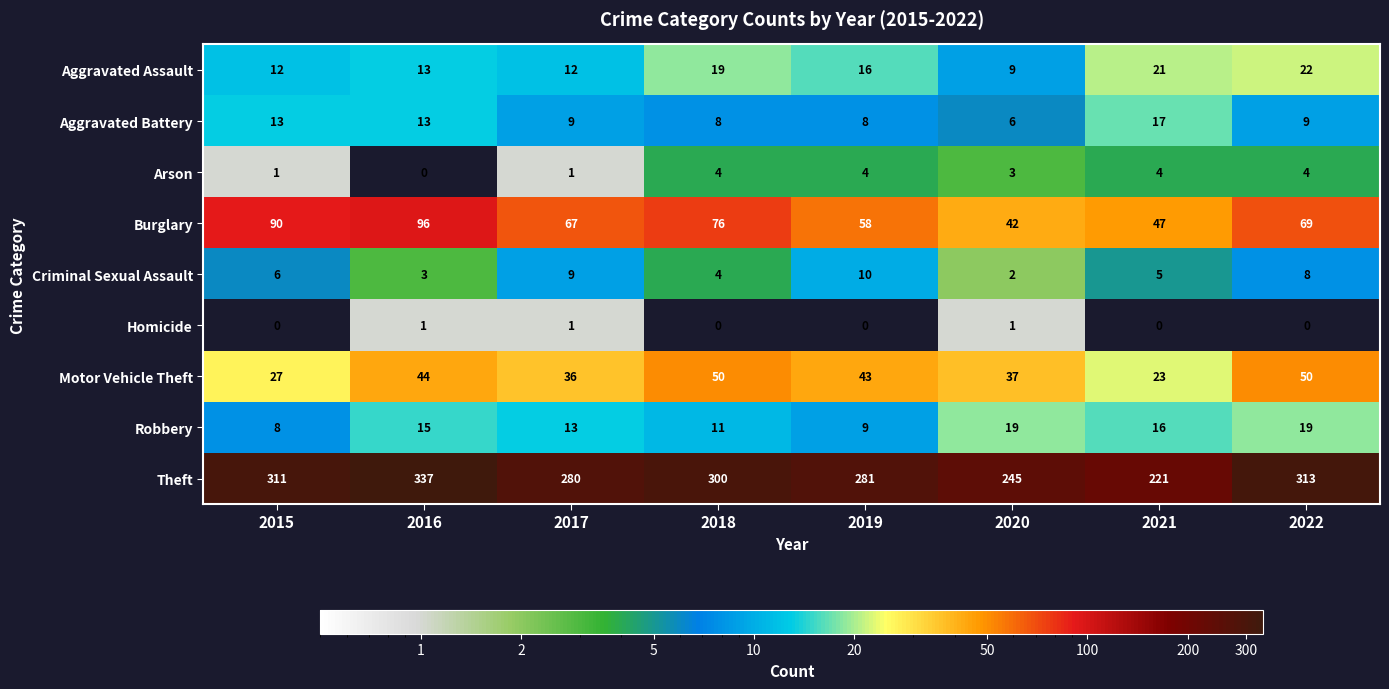

Rank the series at 2022 from highest to lowest value.

Theft, Burglary, Motor Vehicle Theft, Aggravated Assault, Robbery, Aggravated Battery, Criminal Sexual Assault, Arson, Homicide